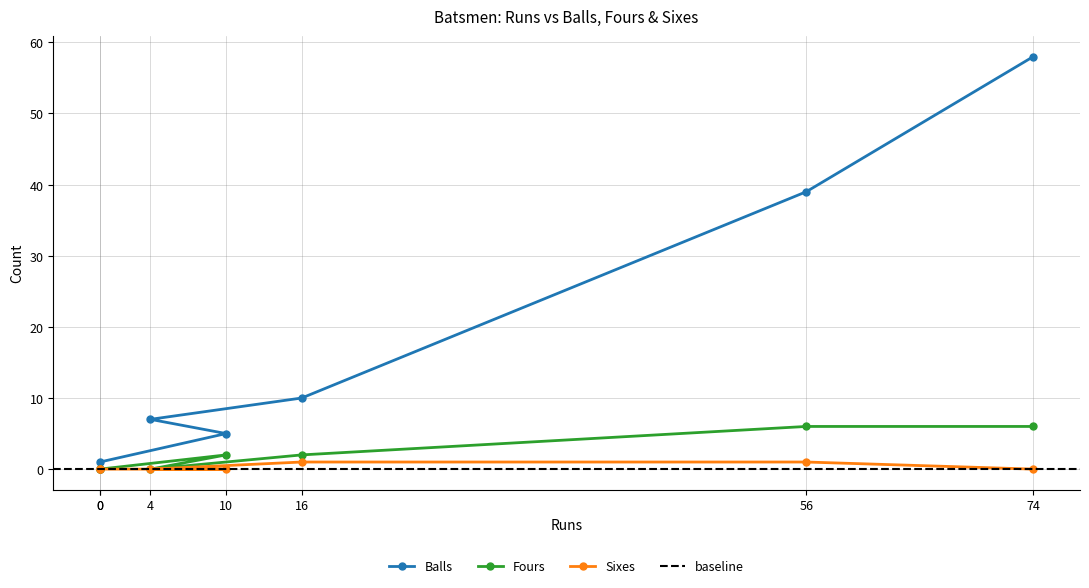

Which label corresponds to the largest value in the chart?

74